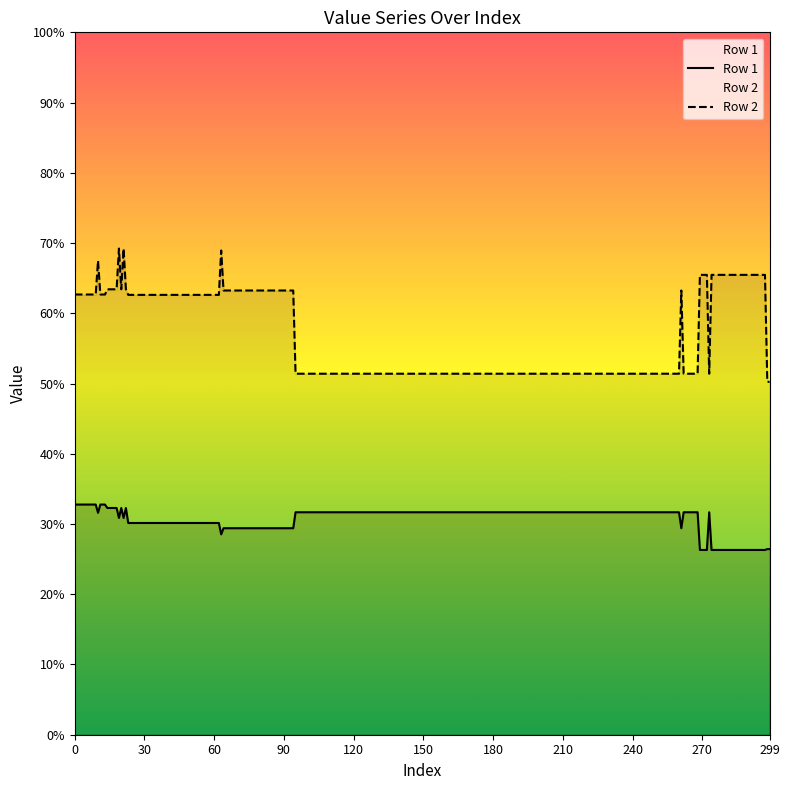

Does the chart display data point markers on the line(s)?

No